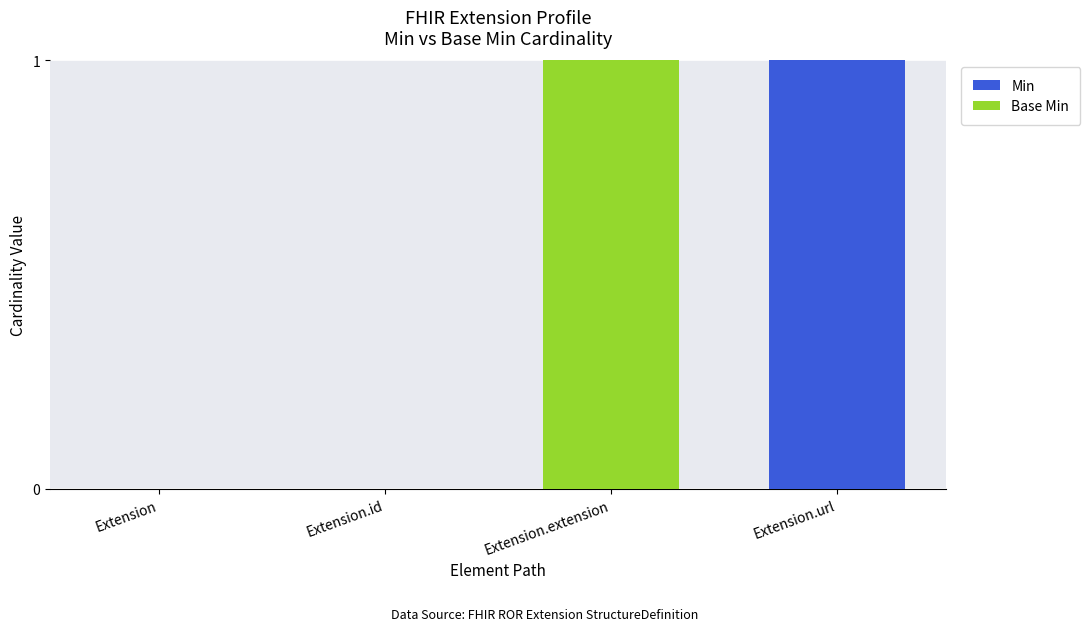

What are all the series names shown in the legend?

Min, Base Min